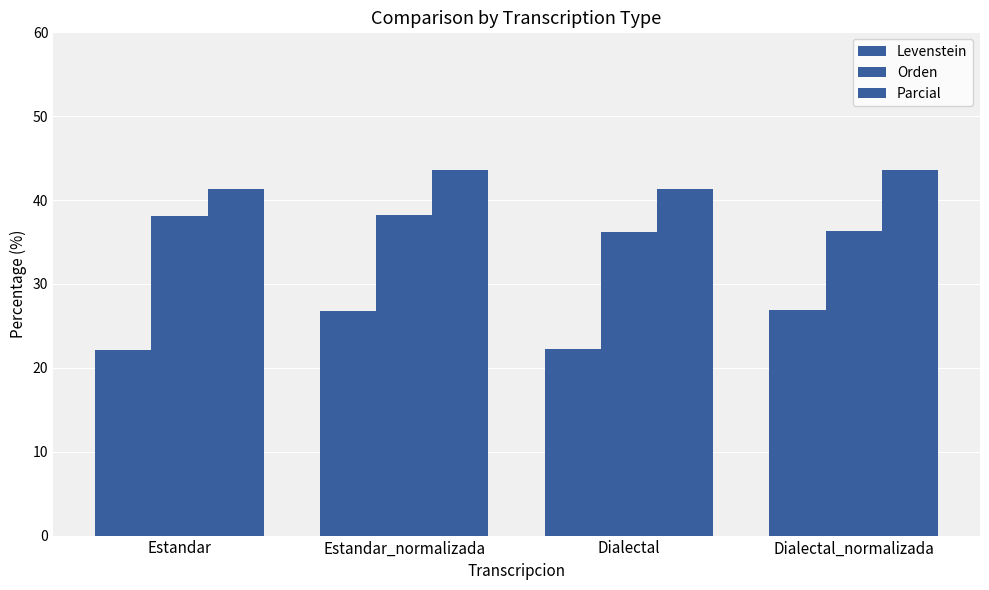

What is the label of the 1st bar from the right?

Dialectal_normalizada